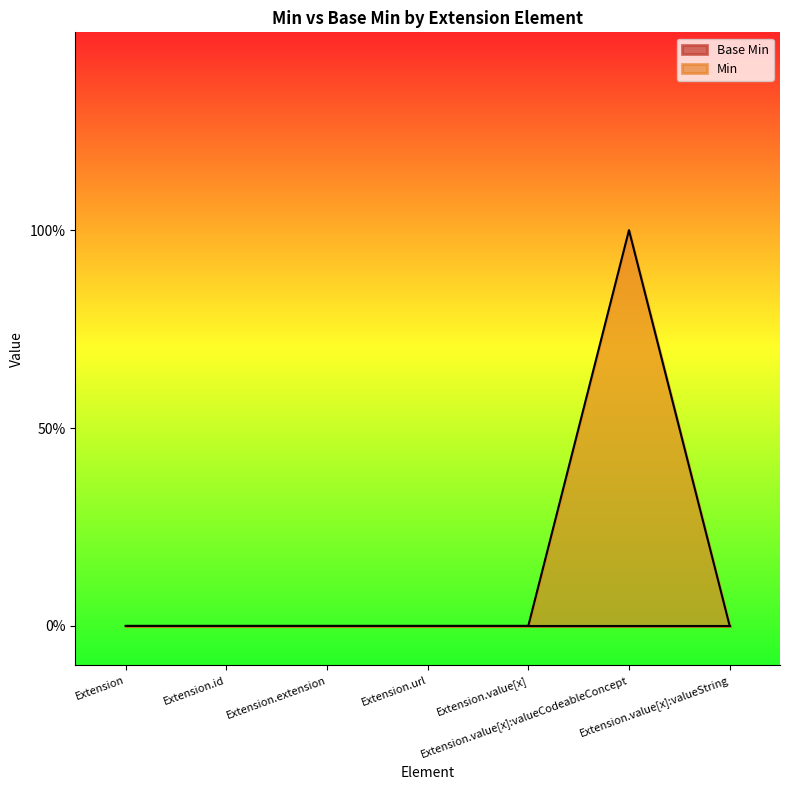

What is the label of the 6th point from the left?

Extension.value[x]:valueCodeableConcept